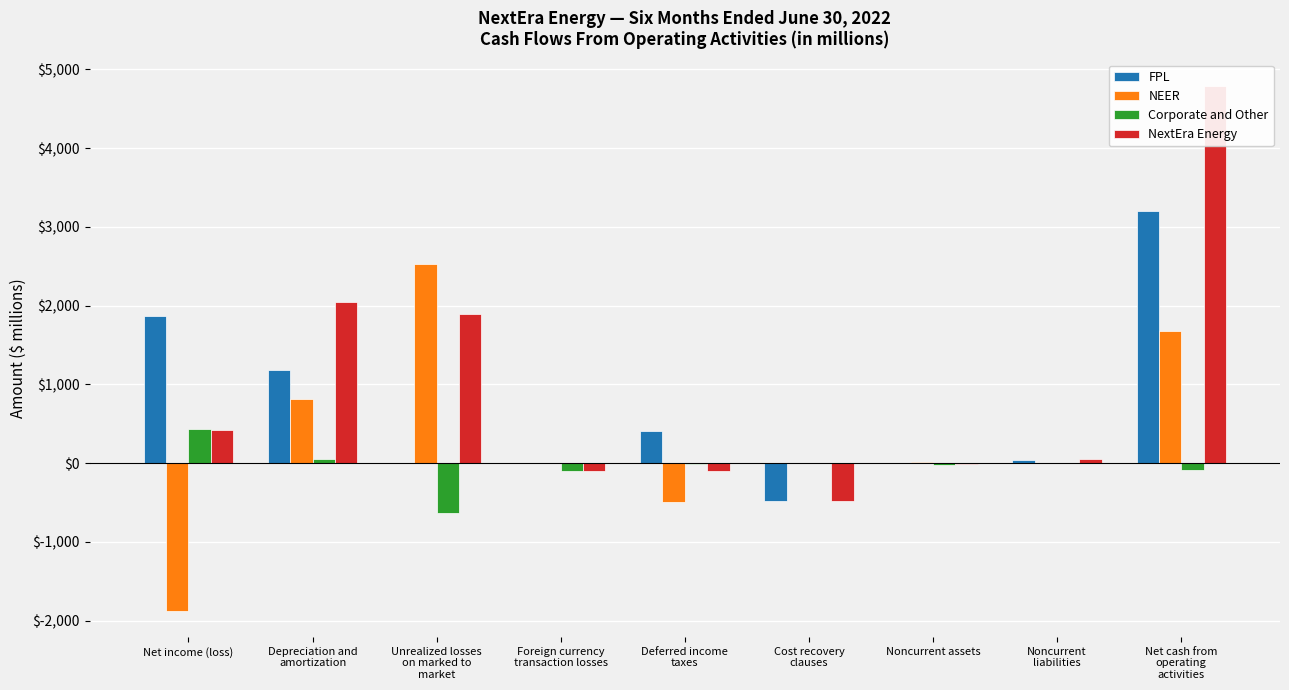

At which label does NextEra Energy first exceed 50?

Net income (loss)